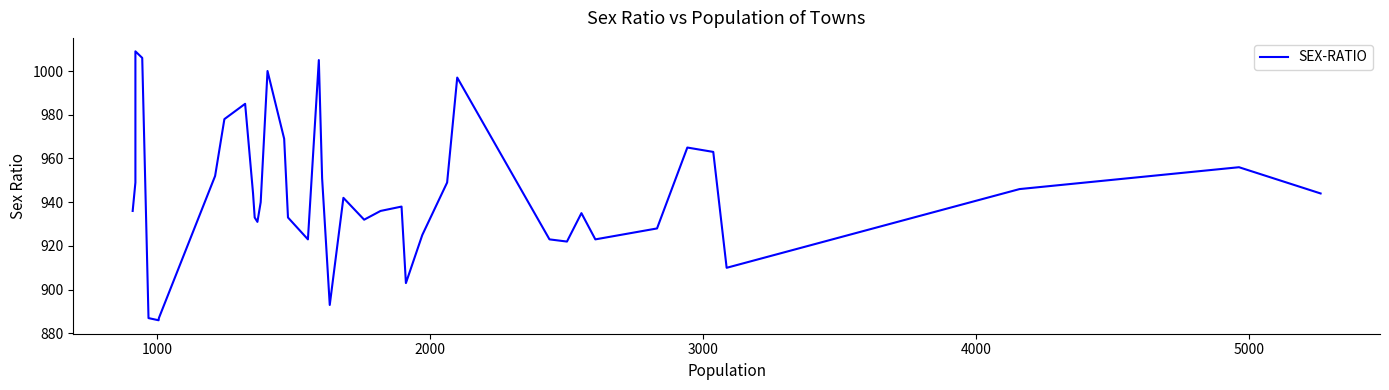

The value at 34 is 1279. True or false?

False